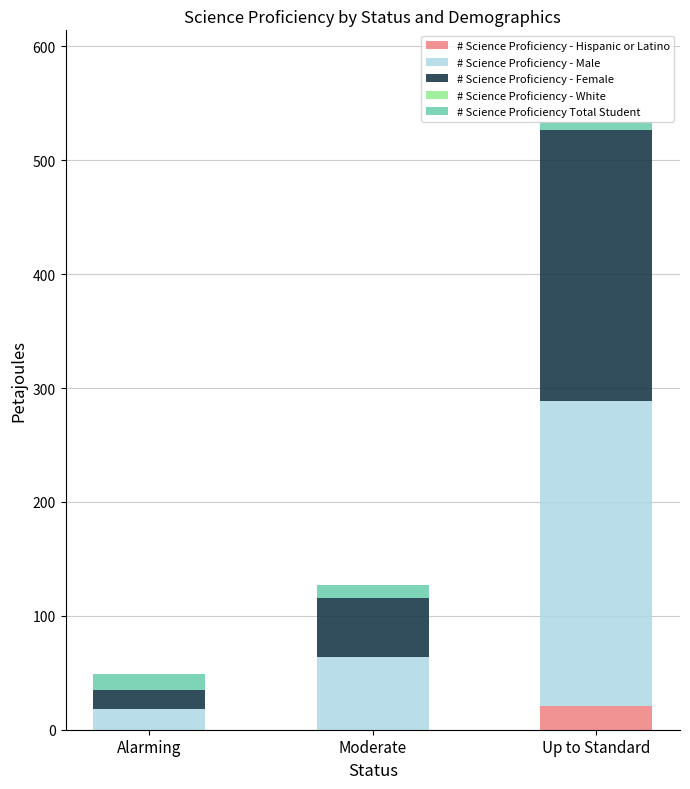

At which label does # Science Proficiency - Hispanic or Latino reach its peak?

Up to Standard